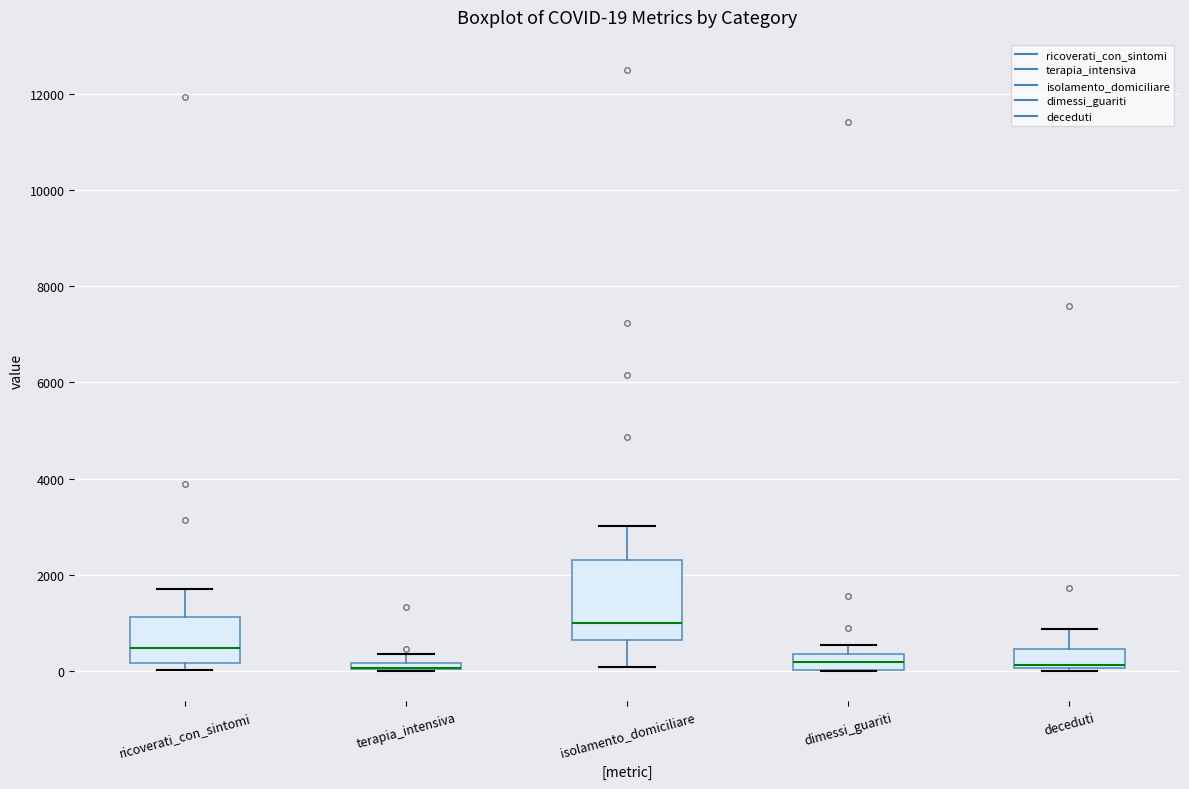

Comparing the boxes themselves (not the whiskers), which one is the tallest?

isolamento_domiciliare